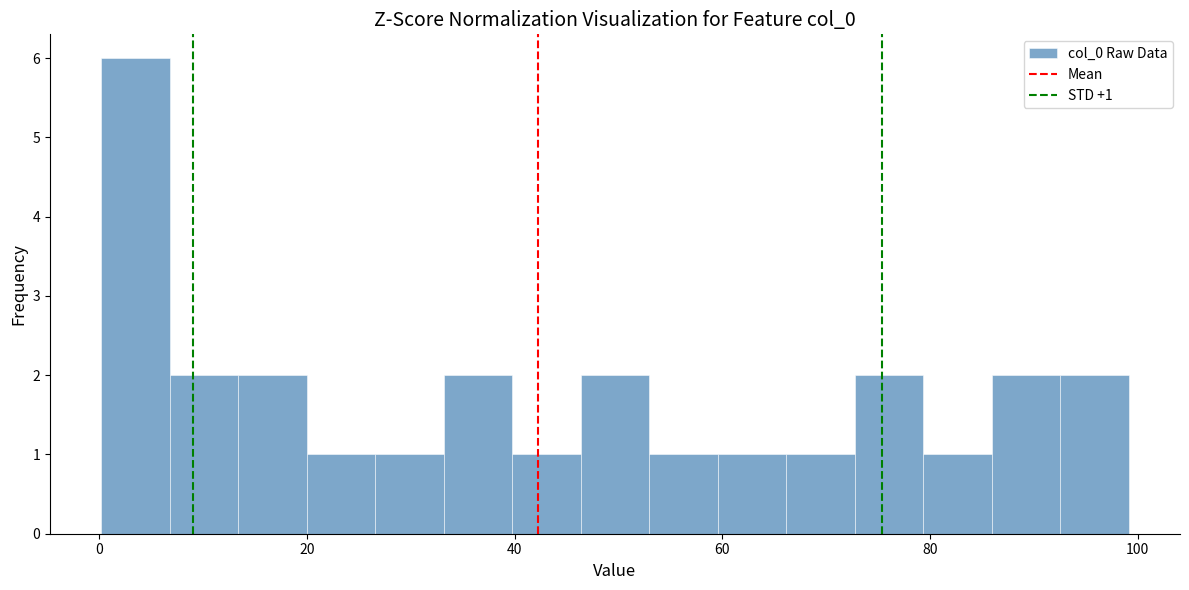

Read against the x-axis, roughly where is the centre of the tallest bar?

4